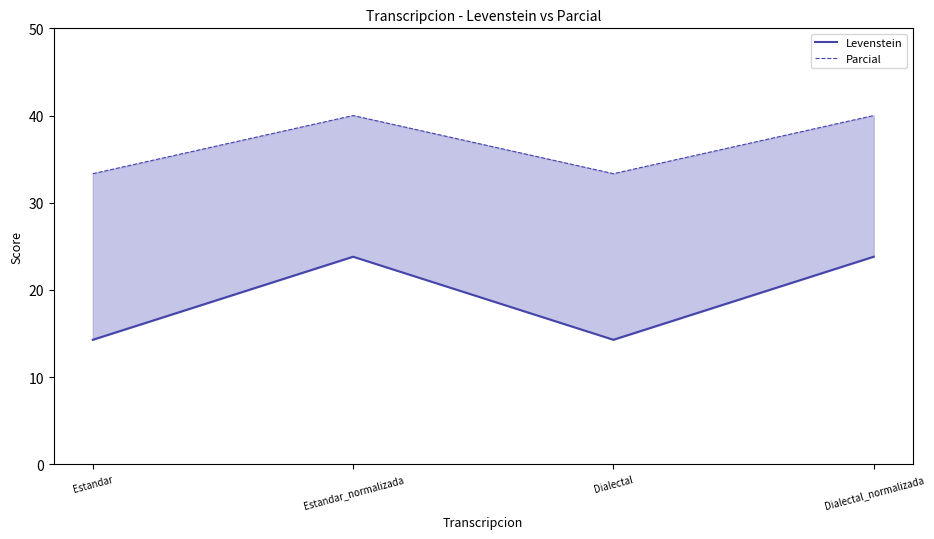

At which category is the sum across all series the highest?

Estandar_normalizada